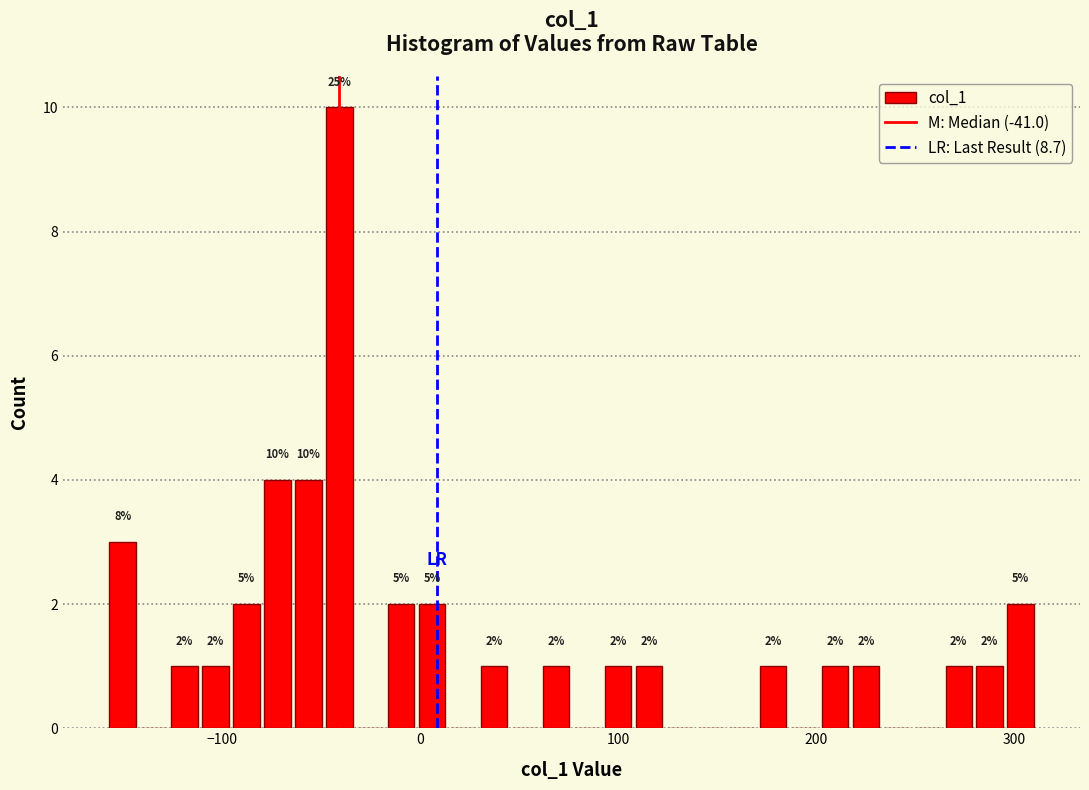

Read against the x-axis, roughly where is the centre of the tallest bar?

-40